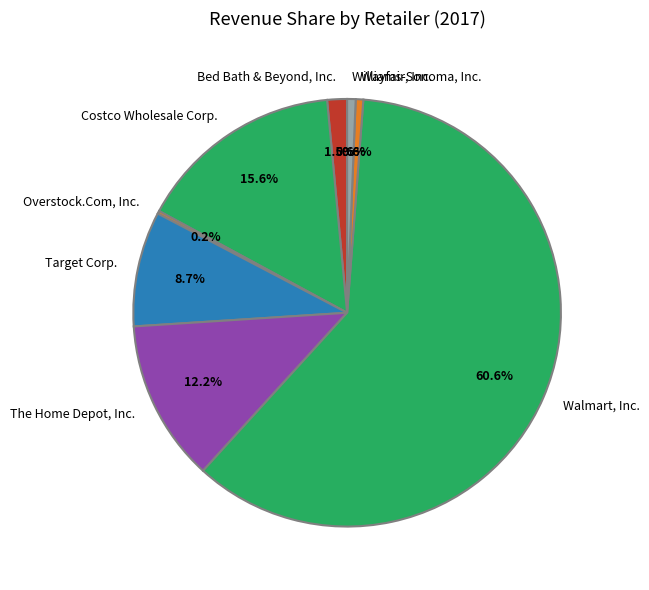

Which category accounts for the majority?

Walmart, Inc.